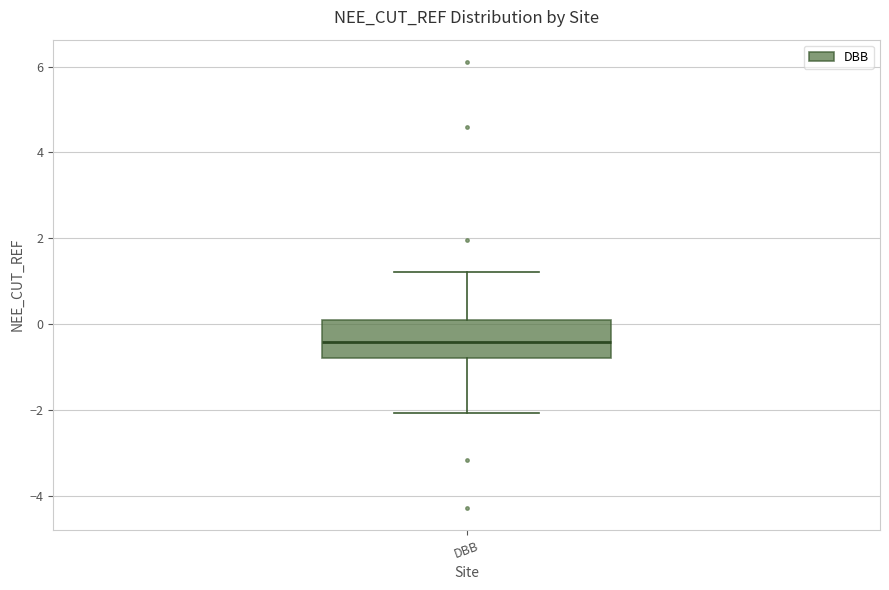

Read this box plot against the y-axis: the position of the median line, the range covered by the box, and the ends of both whiskers. The values are not printed on the chart, so give them approximately, as read against the axis.

median -0.4, box -0.8 to 0.0, whiskers -2.0 to 1.2